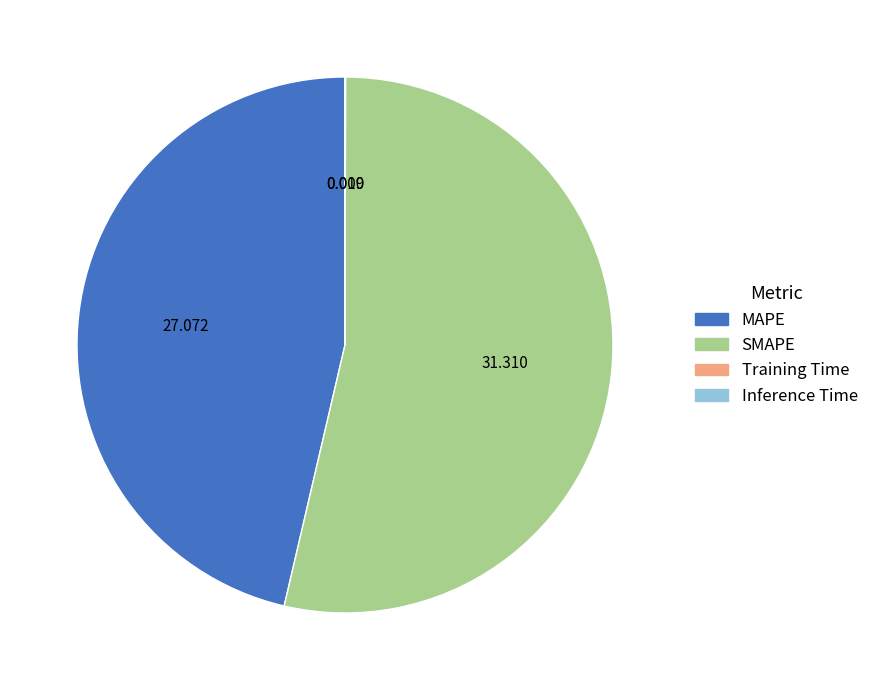

Which slice is the largest?

SMAPE